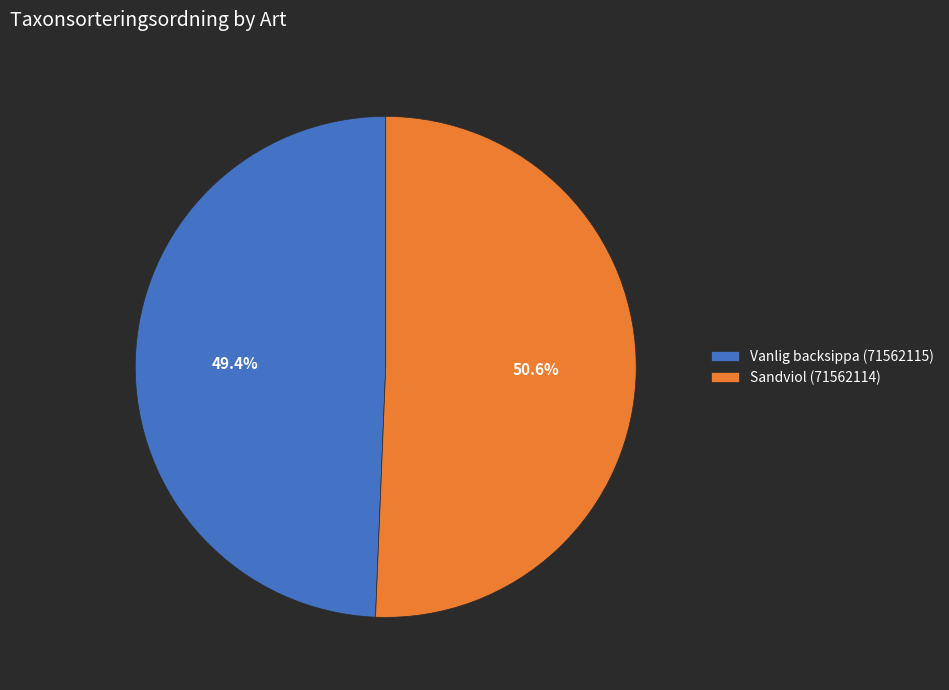

What is the ratio of the value at Sandviol (71562114) to the value at Vanlig backsippa (71562115)?

1.0